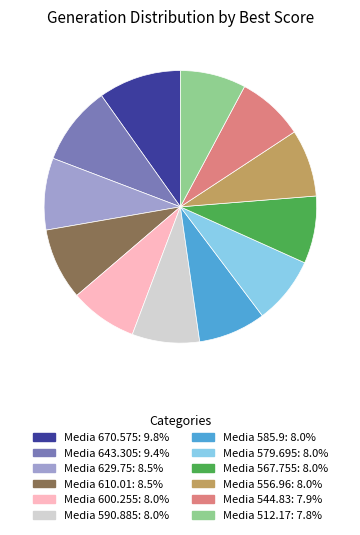

Combined, do Media 610.01: 8.5% and Media 567.755: 8.0% account for over 50%?

No